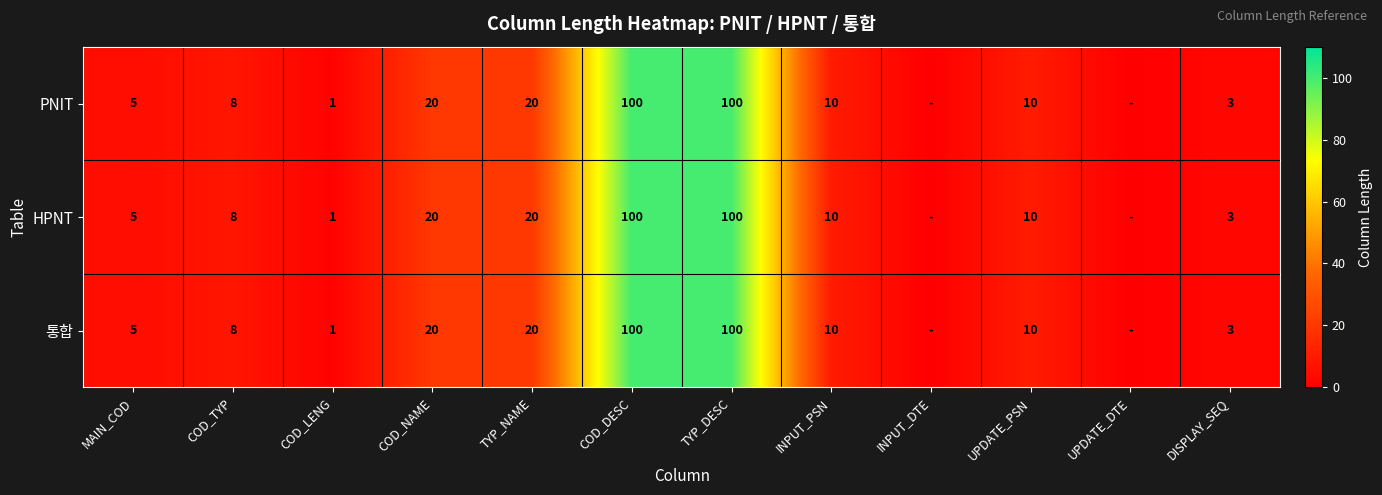

True or false: HPNT has a value of 10 at UPDATE_PSN.

True